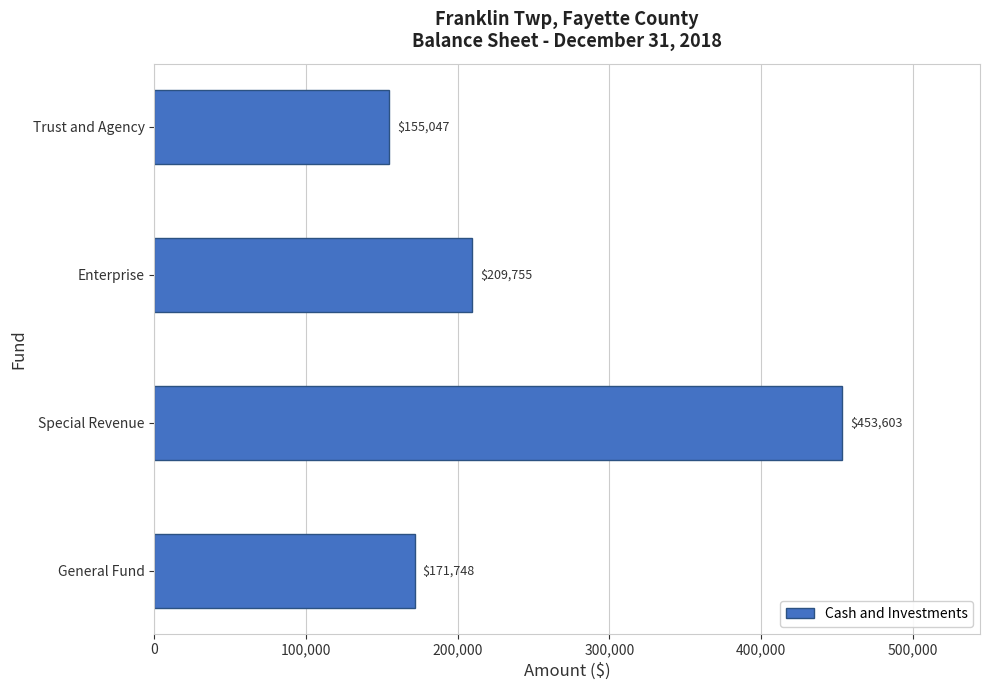

How many values are below 209755?

2